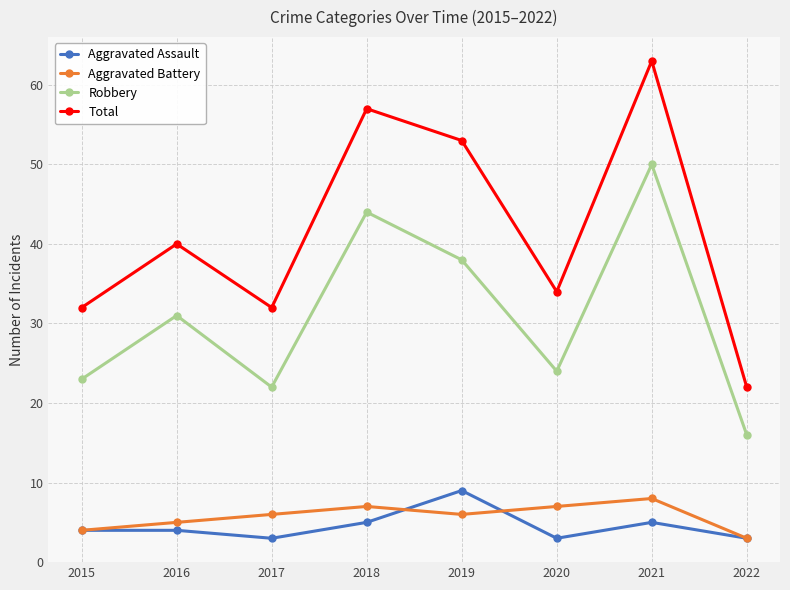

Reading right to left, list all the values displayed in this chart.

Aggravated Assault: 2022=3	2021=5	2020=3	2019=9	2018=5	2017=3	2016=4	2015=4
Aggravated Battery: 2022=3	2021=8	2020=7	2019=6	2018=7	2017=6	2016=5	2015=4
Robbery: 2022=16	2021=50	2020=24	2019=38	2018=44	2017=22	2016=31	2015=23
Total: 2022=22	2021=63	2020=34	2019=53	2018=57	2017=32	2016=40	2015=32